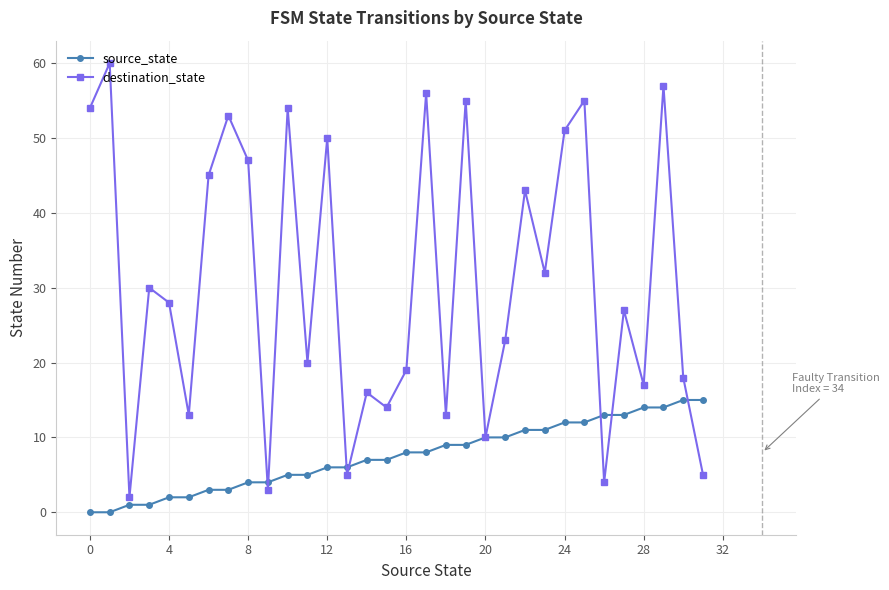

Which series has the largest range (max minus min)?

destination_state